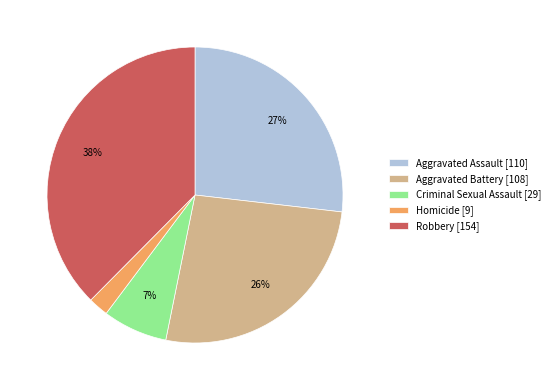

How many segments does this pie chart have?

5